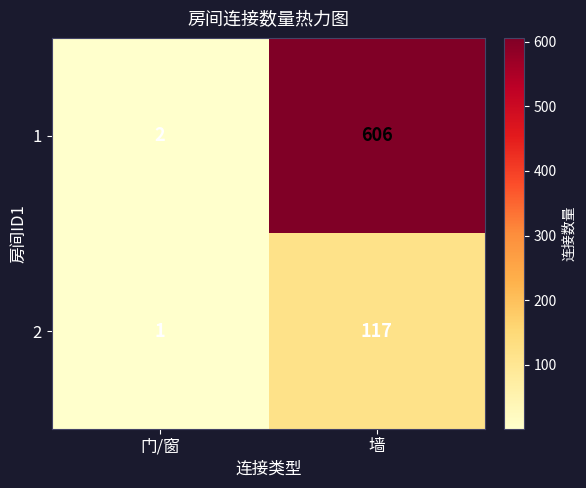

Which series has the largest range (max minus min)?

1